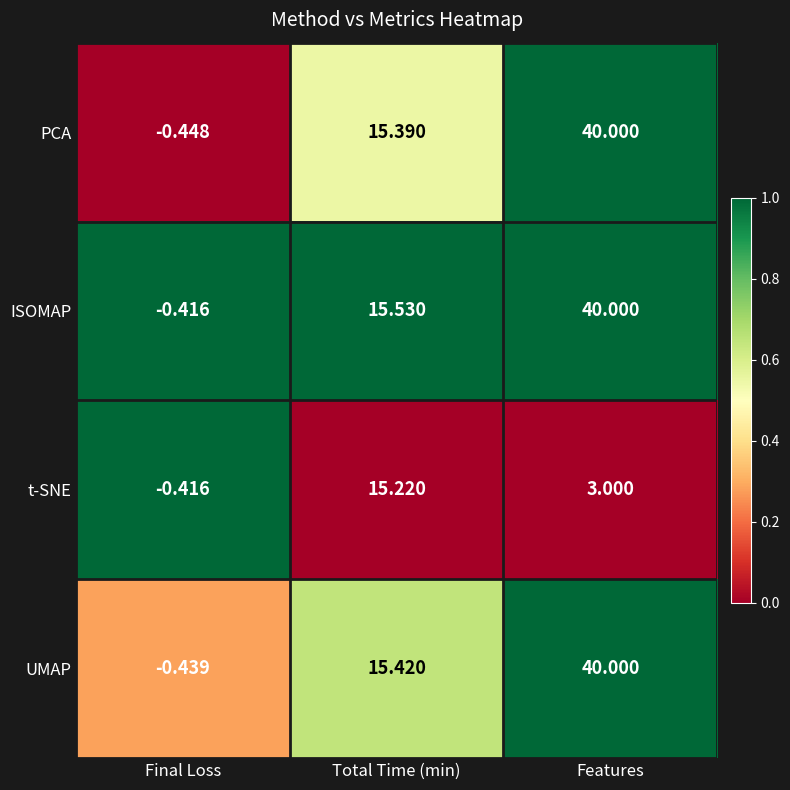

At which label does ISOMAP reach its peak?

Features